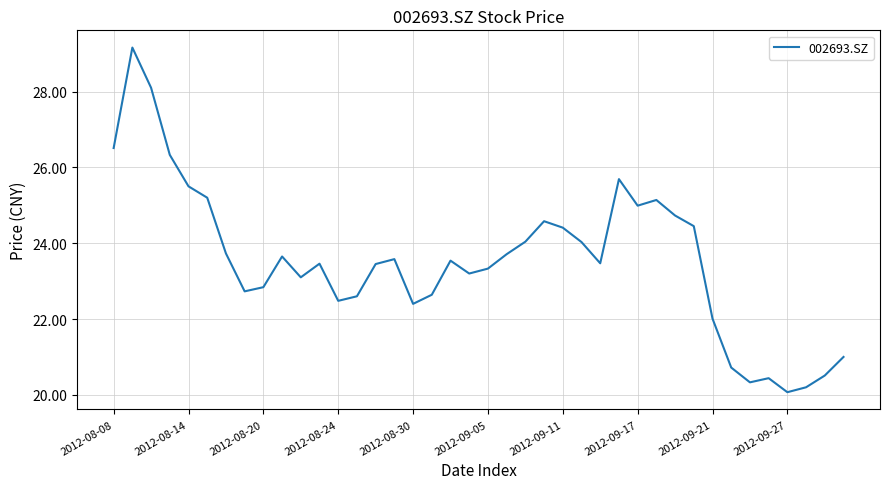

What is the greatest value displayed?

29.2